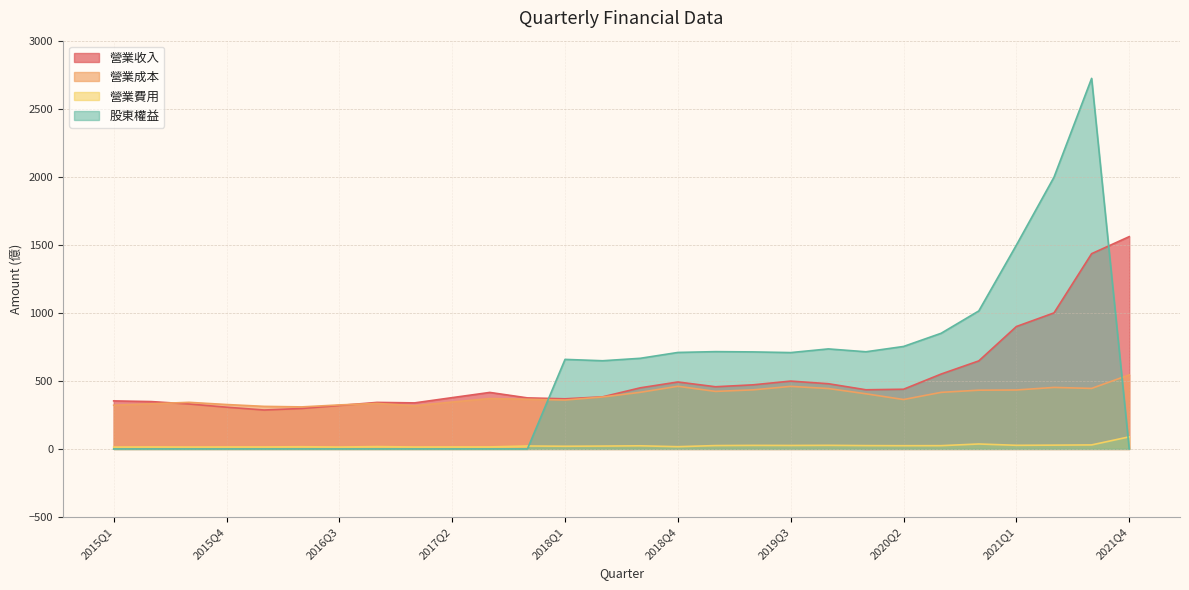

The value of 股東權益 at 2017Q3 is -1448.3. True or false?

False